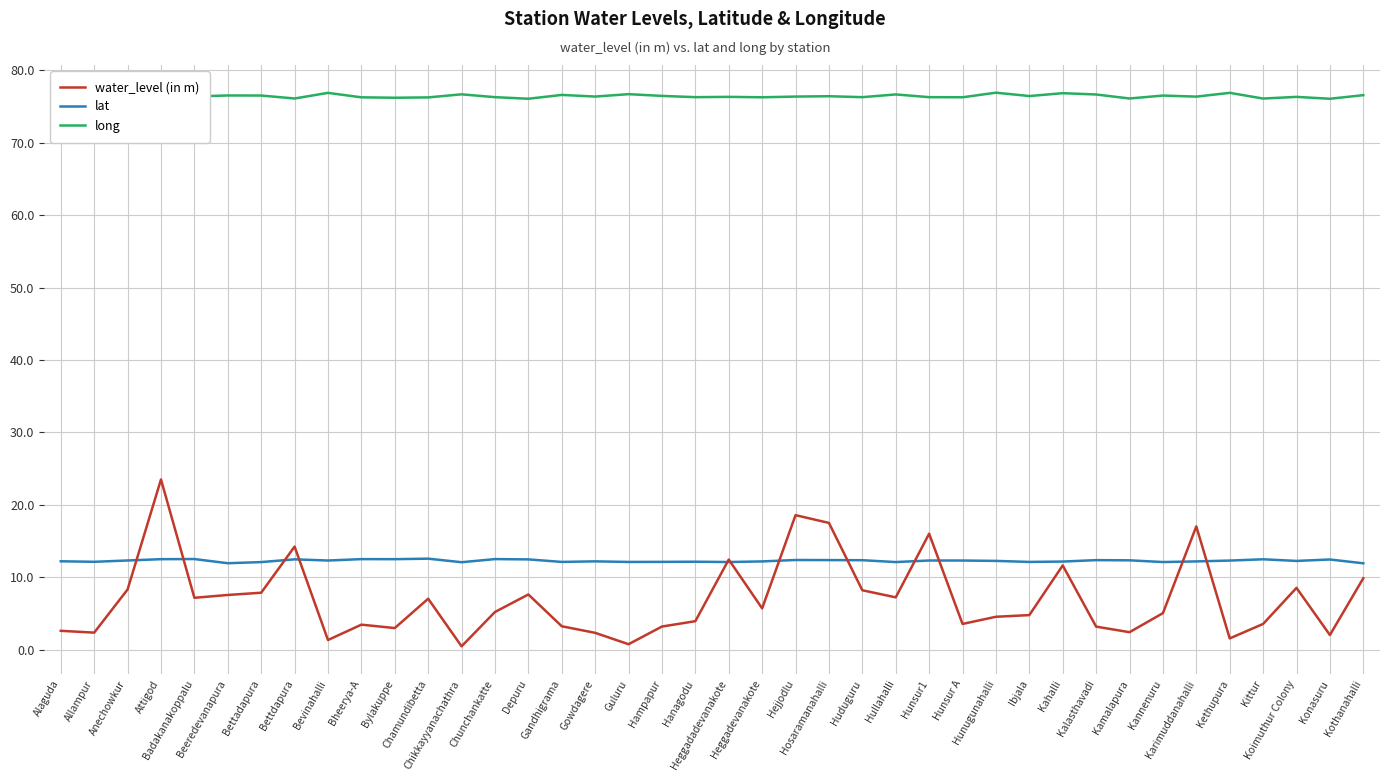

Reading left to right, list all the values displayed in this chart.

water_level (in m): 2.6	2.4	8.3	23.5	7.2	7.5	7.9	14.2	1.3	3.5	3.0	7.0	0.5	5.2	7.6	3.2	2.3	0.8	3.2	3.9	12.4	5.7	18.6	17.5	8.2	7.2	16.0	3.5	4.5	4.8	11.6	3.2	2.4	5.0	17.0	1.6	3.5	8.5	2.0	9.9
lat: 12.2	12.1	12.3	12.5	12.5	11.9	12.1	12.5	12.3	12.5	12.5	12.6	12.1	12.5	12.5	12.1	12.2	12.1	12.1	12.1	12.1	12.2	12.4	12.4	12.4	12.1	12.3	12.3	12.3	12.1	12.2	12.4	12.3	12.1	12.2	12.3	12.5	12.3	12.4	11.9
long: 76.9	76.7	76.5	76.1	76.4	76.5	76.5	76.1	76.9	76.3	76.2	76.3	76.7	76.3	76.1	76.6	76.4	76.7	76.5	76.3	76.3	76.3	76.4	76.4	76.3	76.7	76.3	76.3	76.9	76.4	76.8	76.7	76.1	76.5	76.4	76.9	76.1	76.3	76.1	76.6